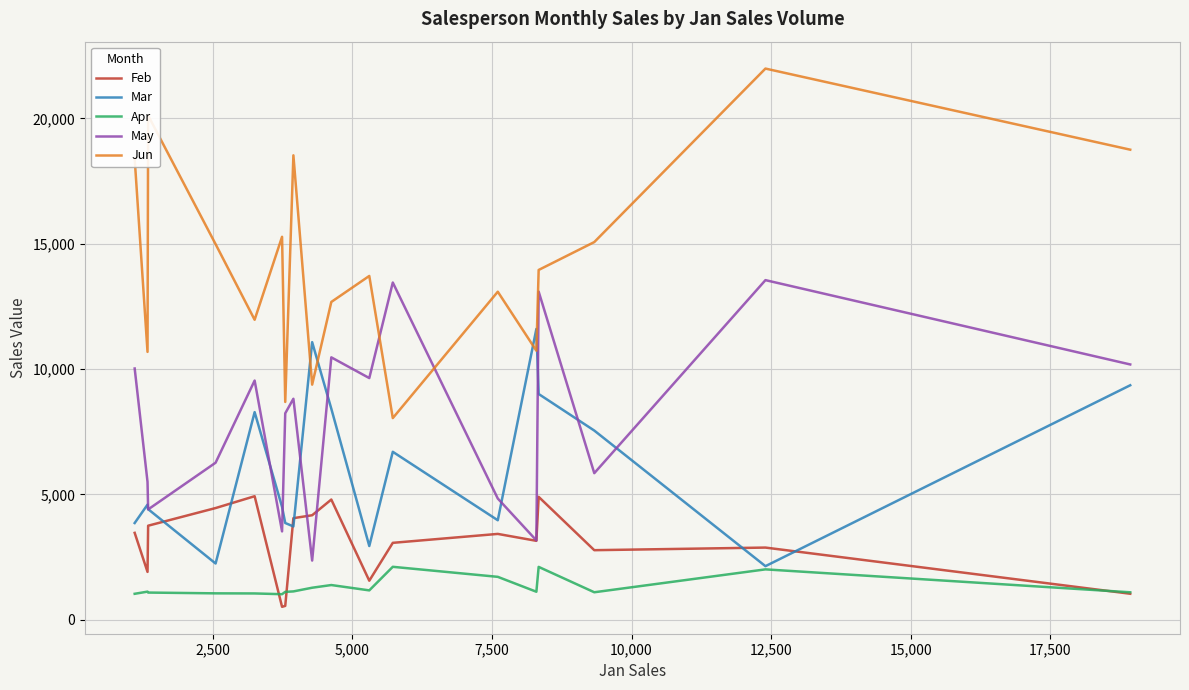

Which series has the largest total across all categories?

Jun